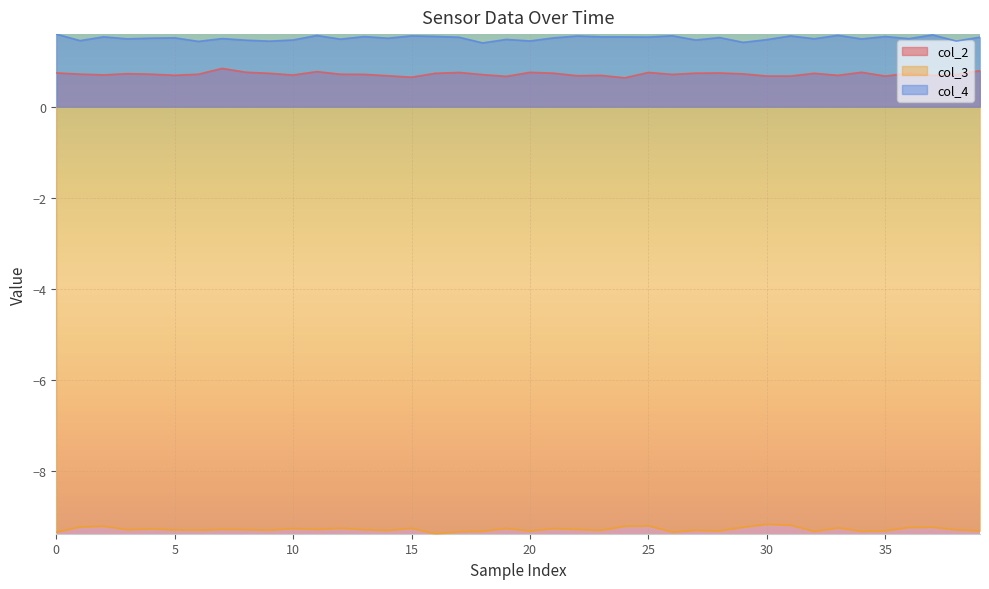

The col_4 series shows 1.6 at 11. True or false?

True